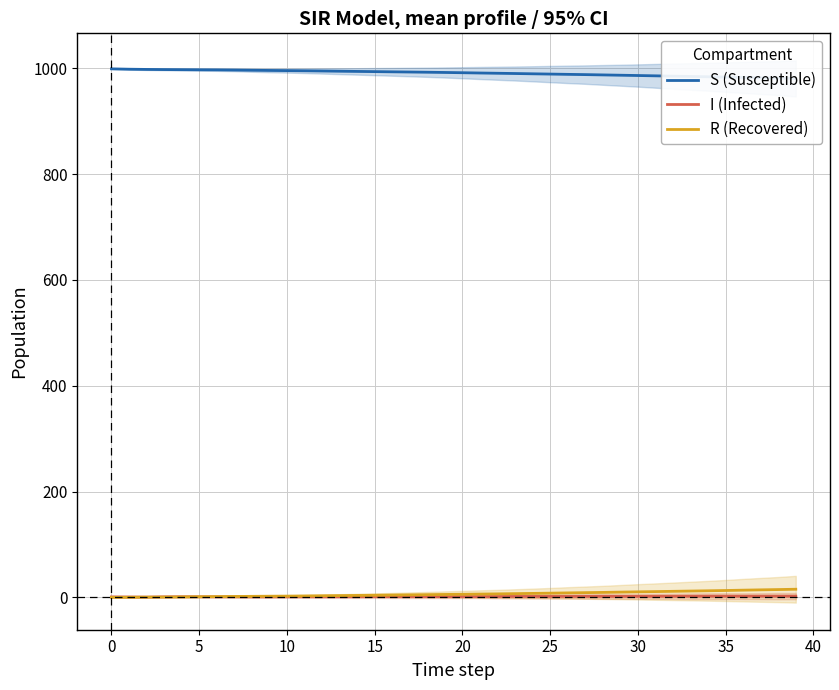

Which series changed the most between 40 and 24?

S (Susceptible)